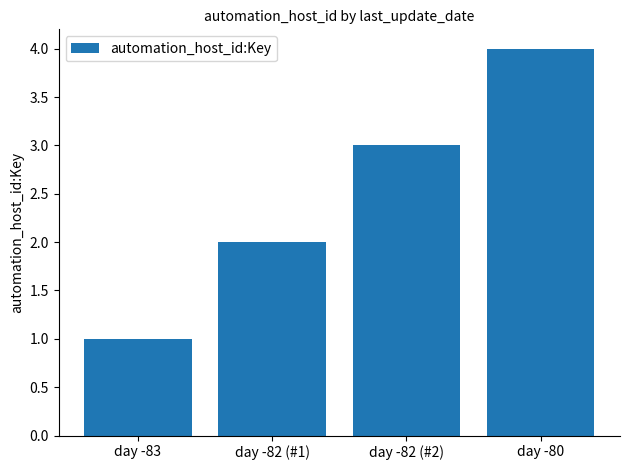

What is the greatest value displayed?

4